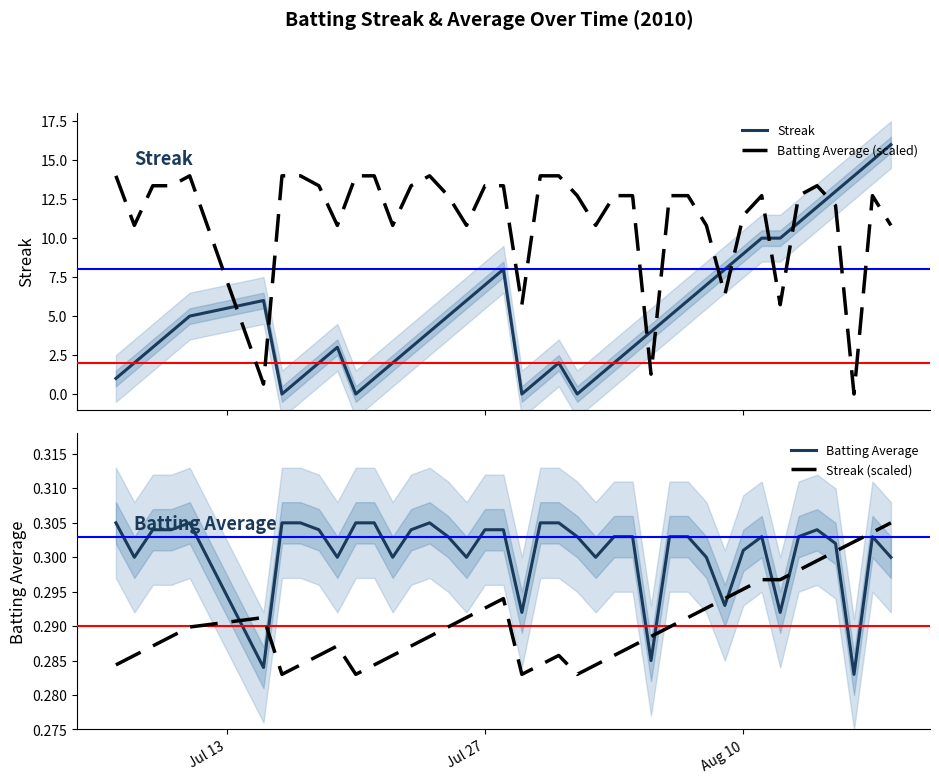

What are all the series names shown in the legend?

Streak, Batting Average (scaled), Batting Average, Streak (scaled)